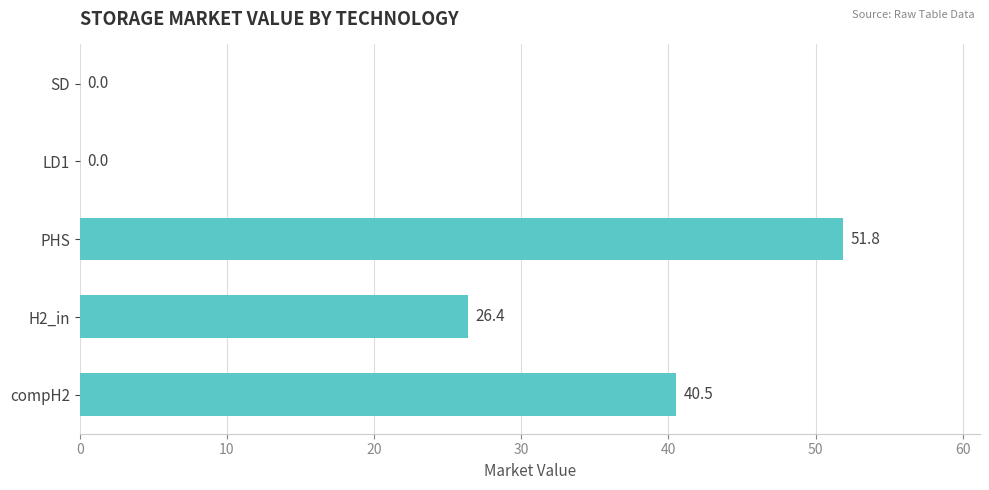

Between LD1 and H2_in, which is larger?

H2_in